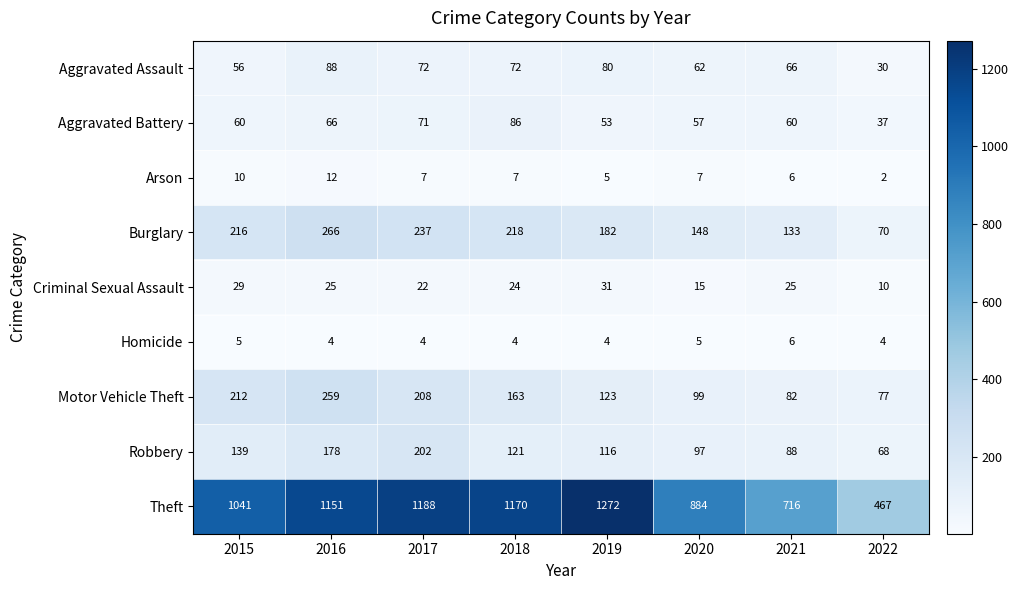

What is the minimum value shown in the chart?

2